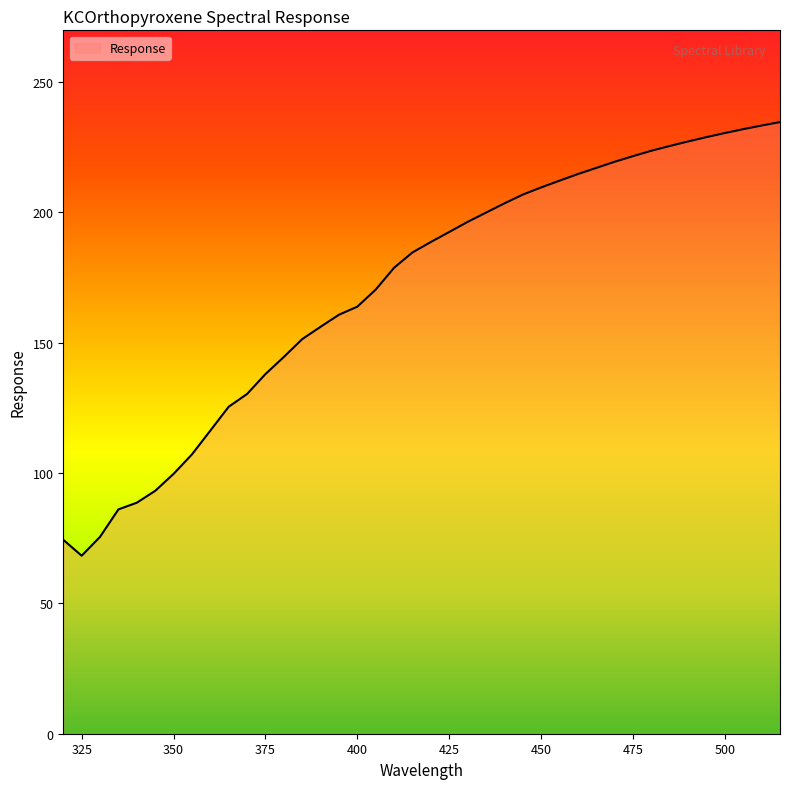

How many interior local valleys (lower than both neighbors) does the data have?

1